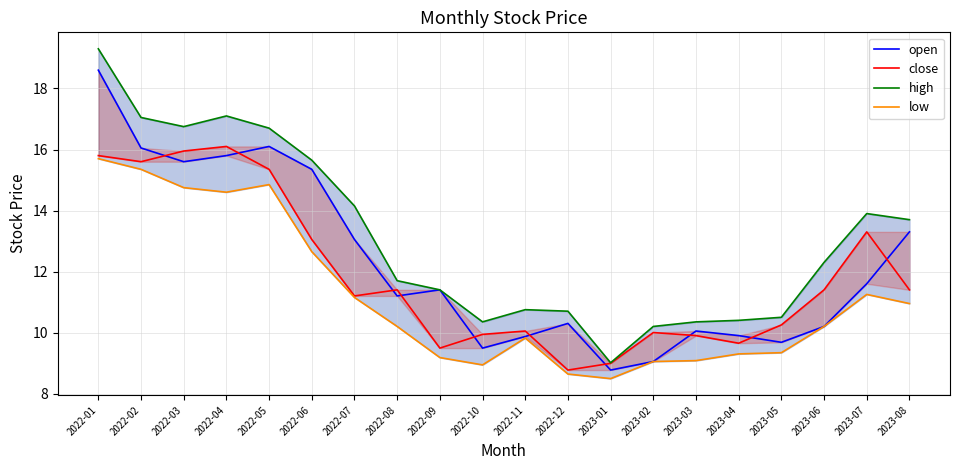

The low series shows 10.9 at 2023-08. True or false?

True